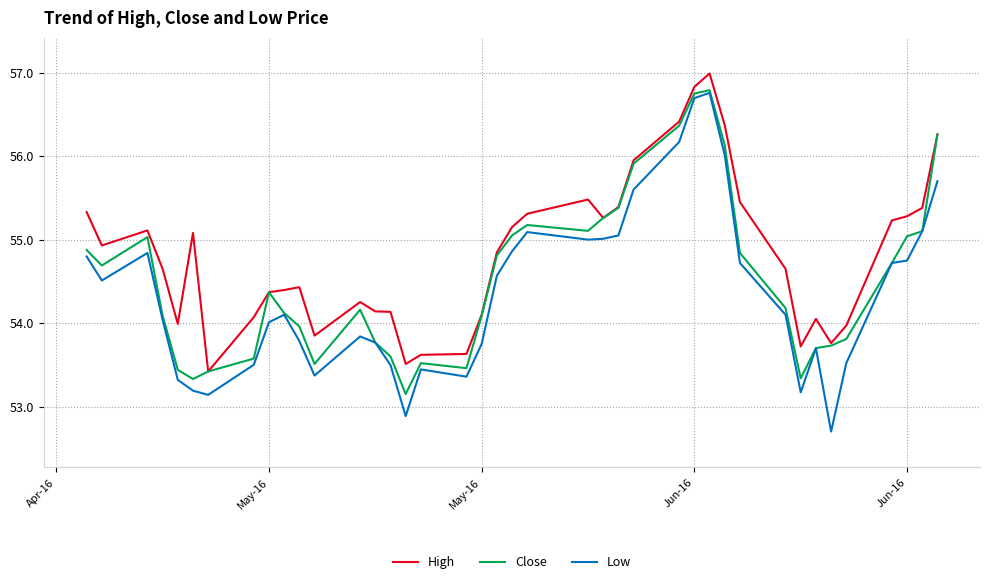

List the series in order of their overall mean, highest first.

High, Close, Low